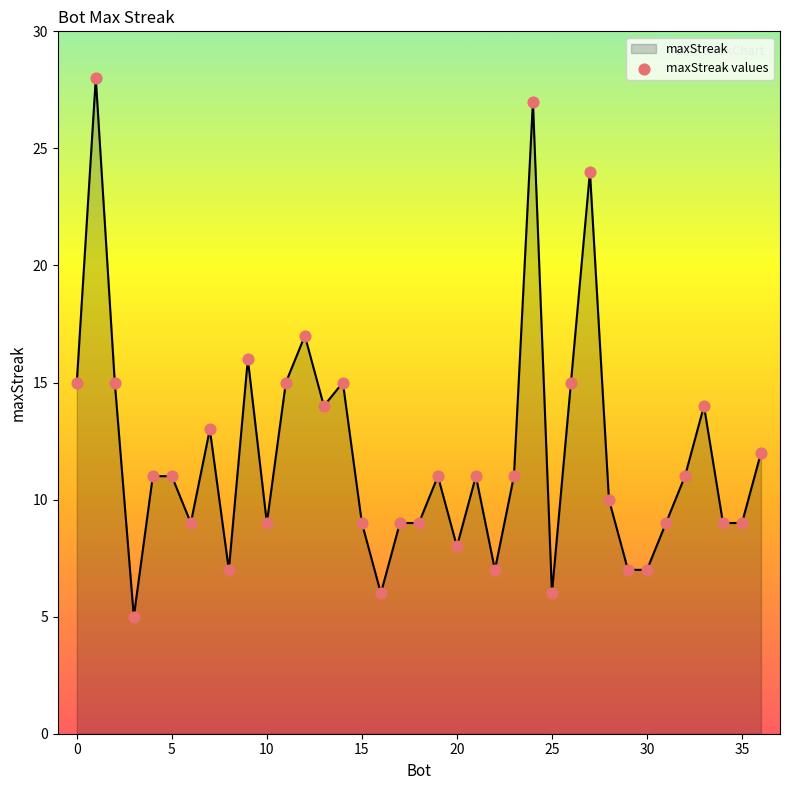

What is the greatest value displayed?

28